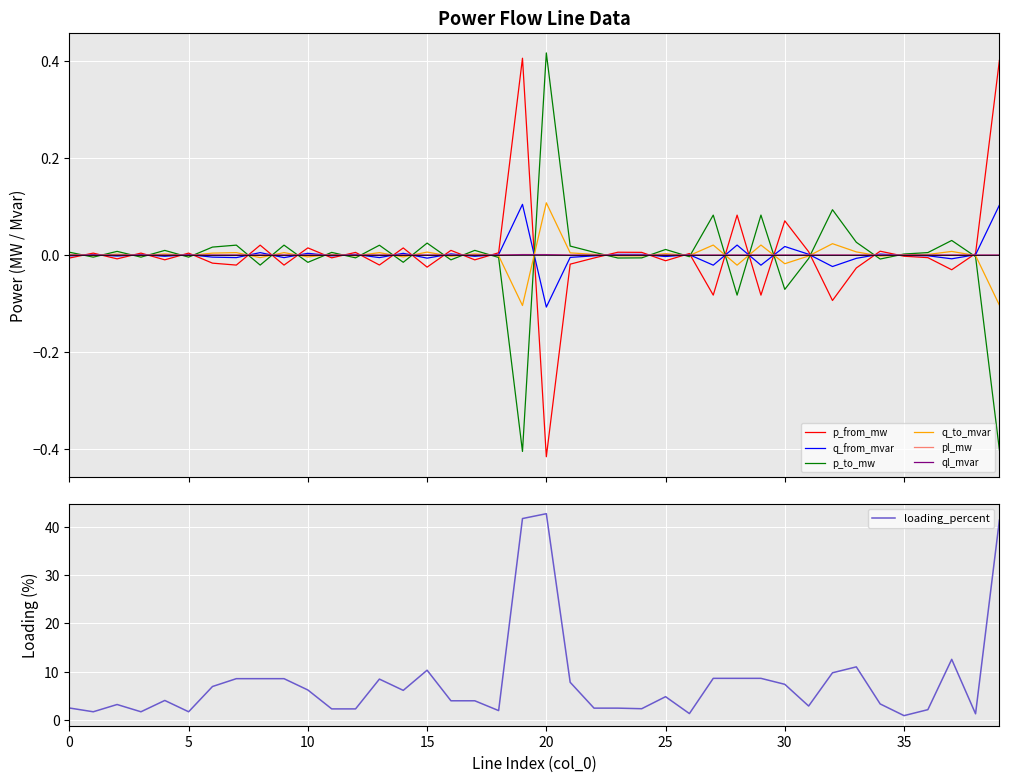

Between 7 and 32, which is larger?

7